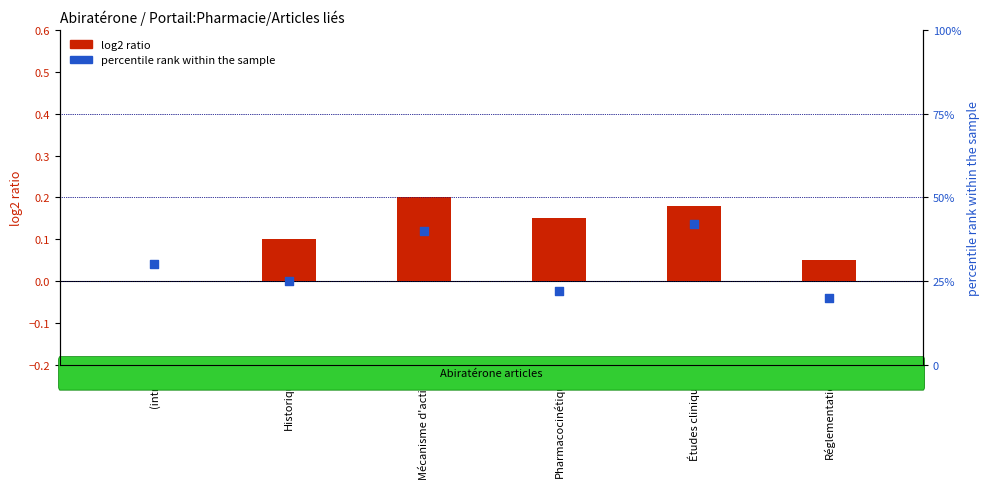

Is the value of log2 ratio at Réglementation greater than the value of percentile rank within the sample at Historique?

No